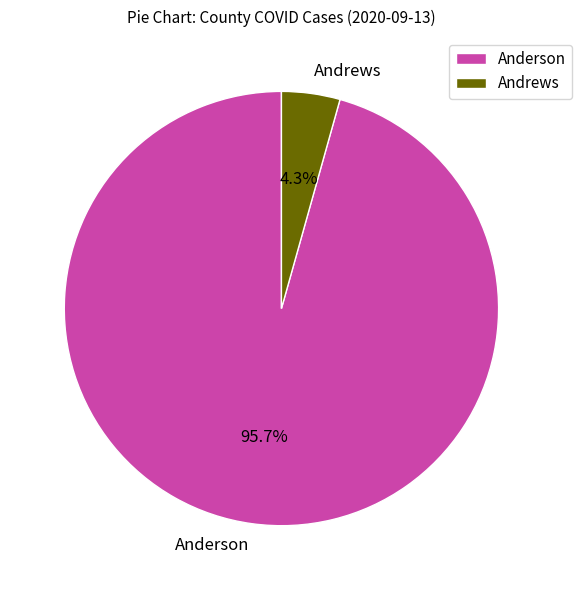

Is there any slice that represents more than half of the pie?

Yes